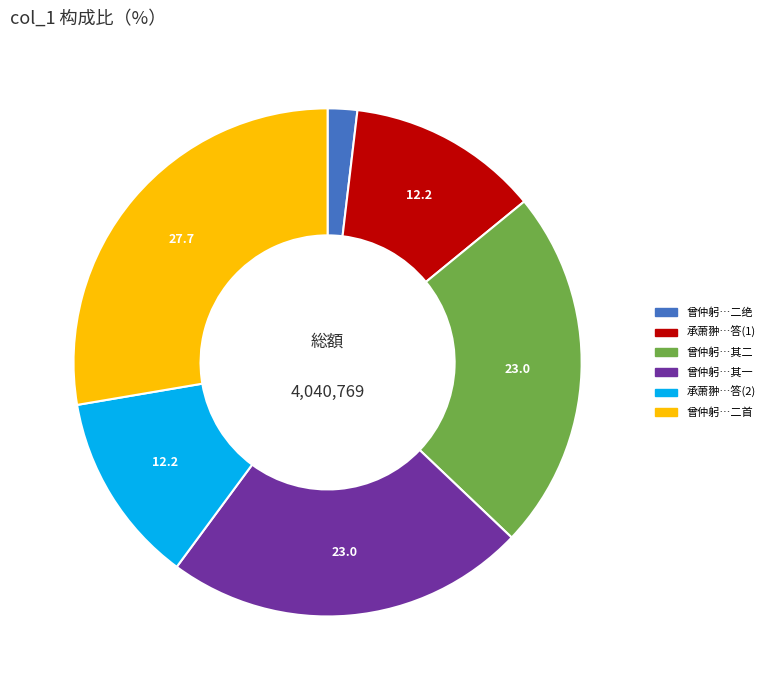

Does any single category account for the majority?

No